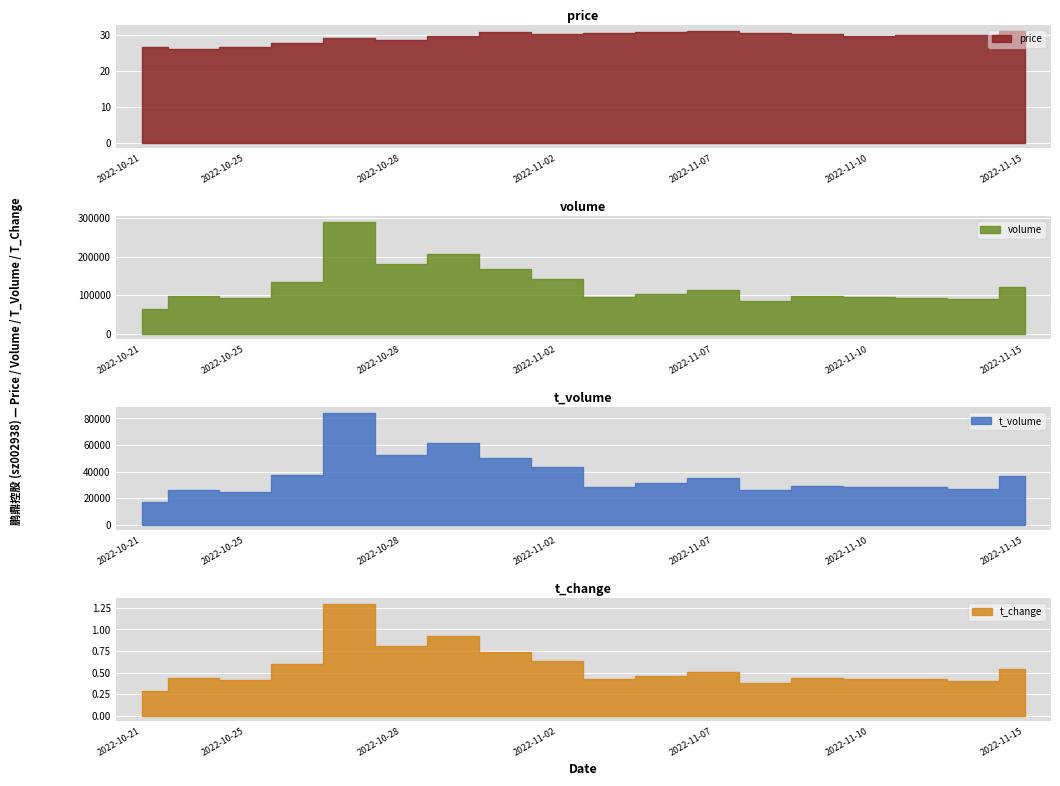

What is the label of the 12th point from the left?

2022-11-07